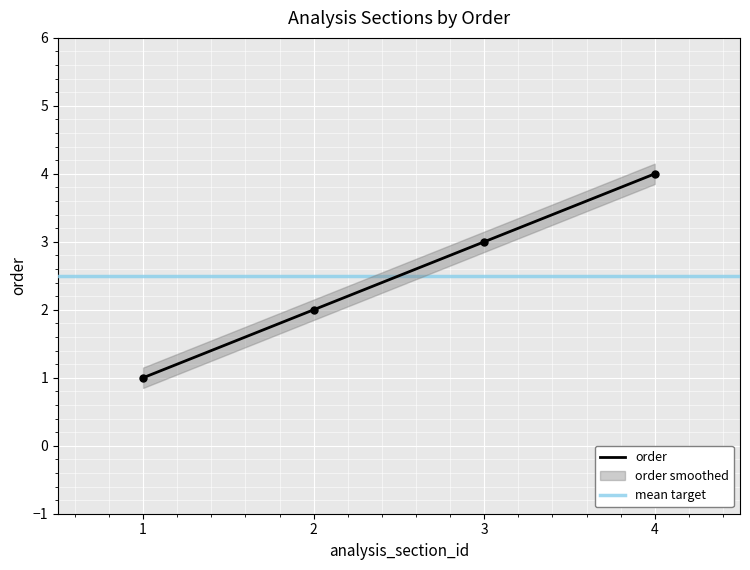

True or false: the data shows 1 at 3.

False